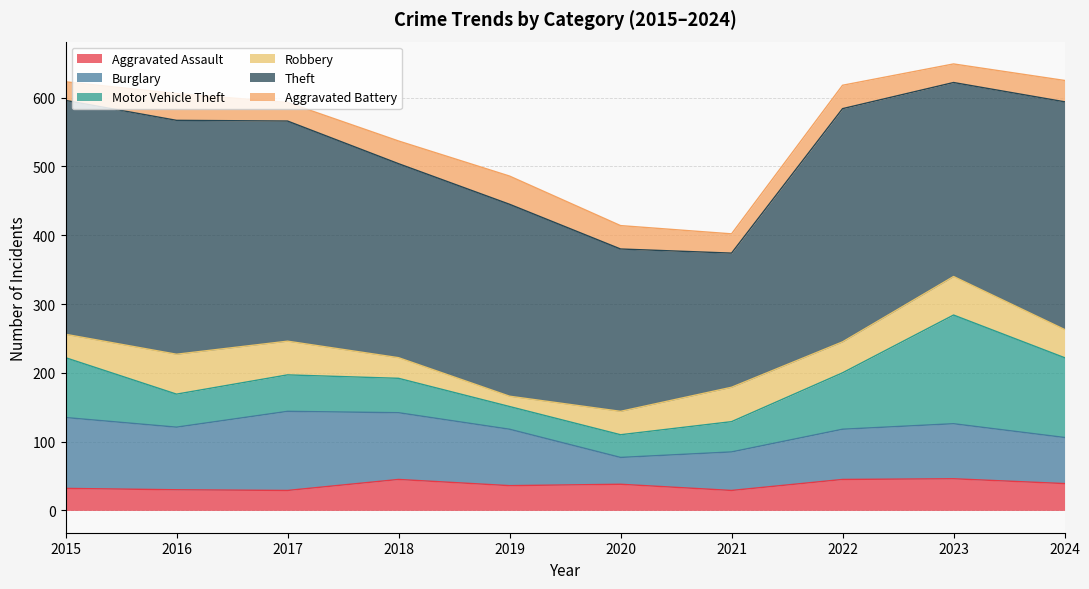

What are all the series names shown in the legend?

Aggravated Assault, Burglary, Motor Vehicle Theft, Robbery, Theft, Aggravated Battery